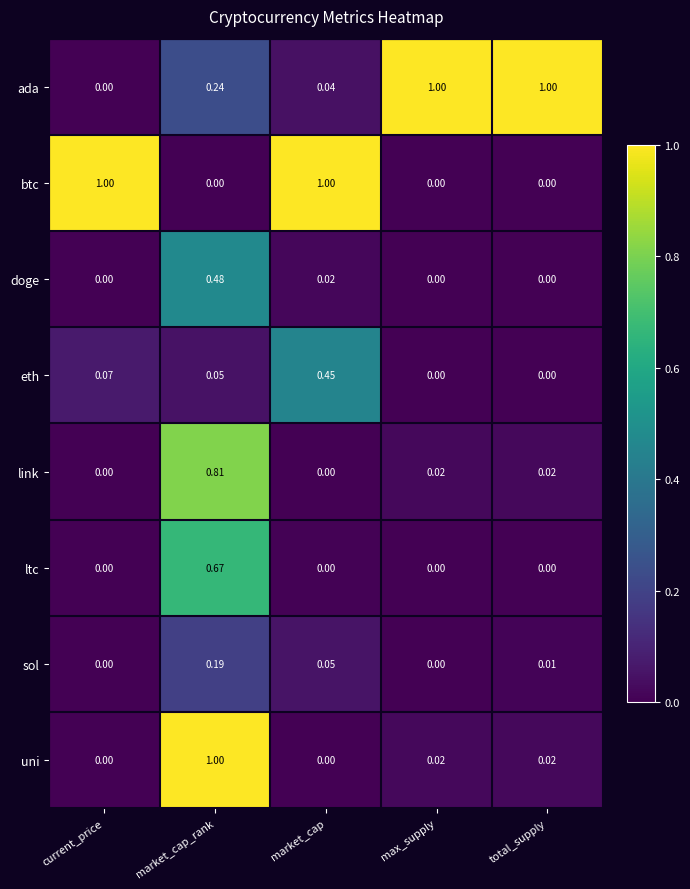

At which label is ada closest to 0?

current_price